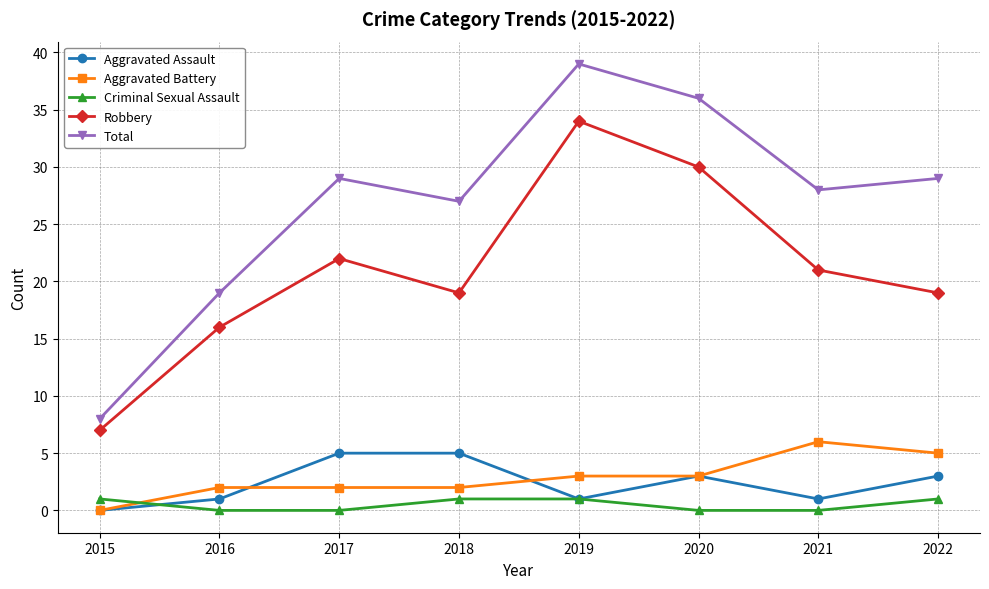

Read the Total value at 2022, to the nearest 10.

30